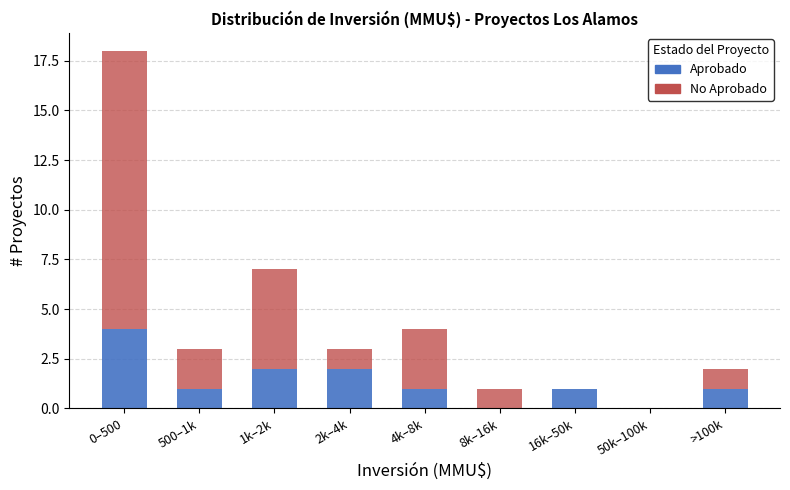

Reading left to right, list the values for the Aprobado series.

0–500=4	500–1k=1	1k–2k=2	2k–4k=2	4k–8k=1	8k–16k=0	16k–50k=1	50k–100k=0	>100k=1